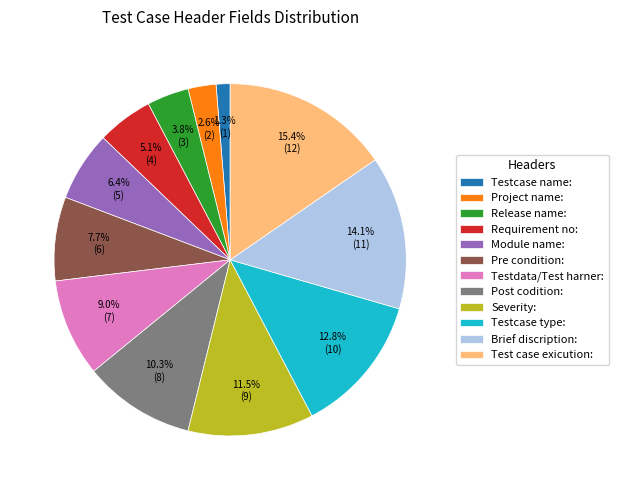

To the nearest percent, what is the combined percentage of Brief discription: and Testcase name:?

15%